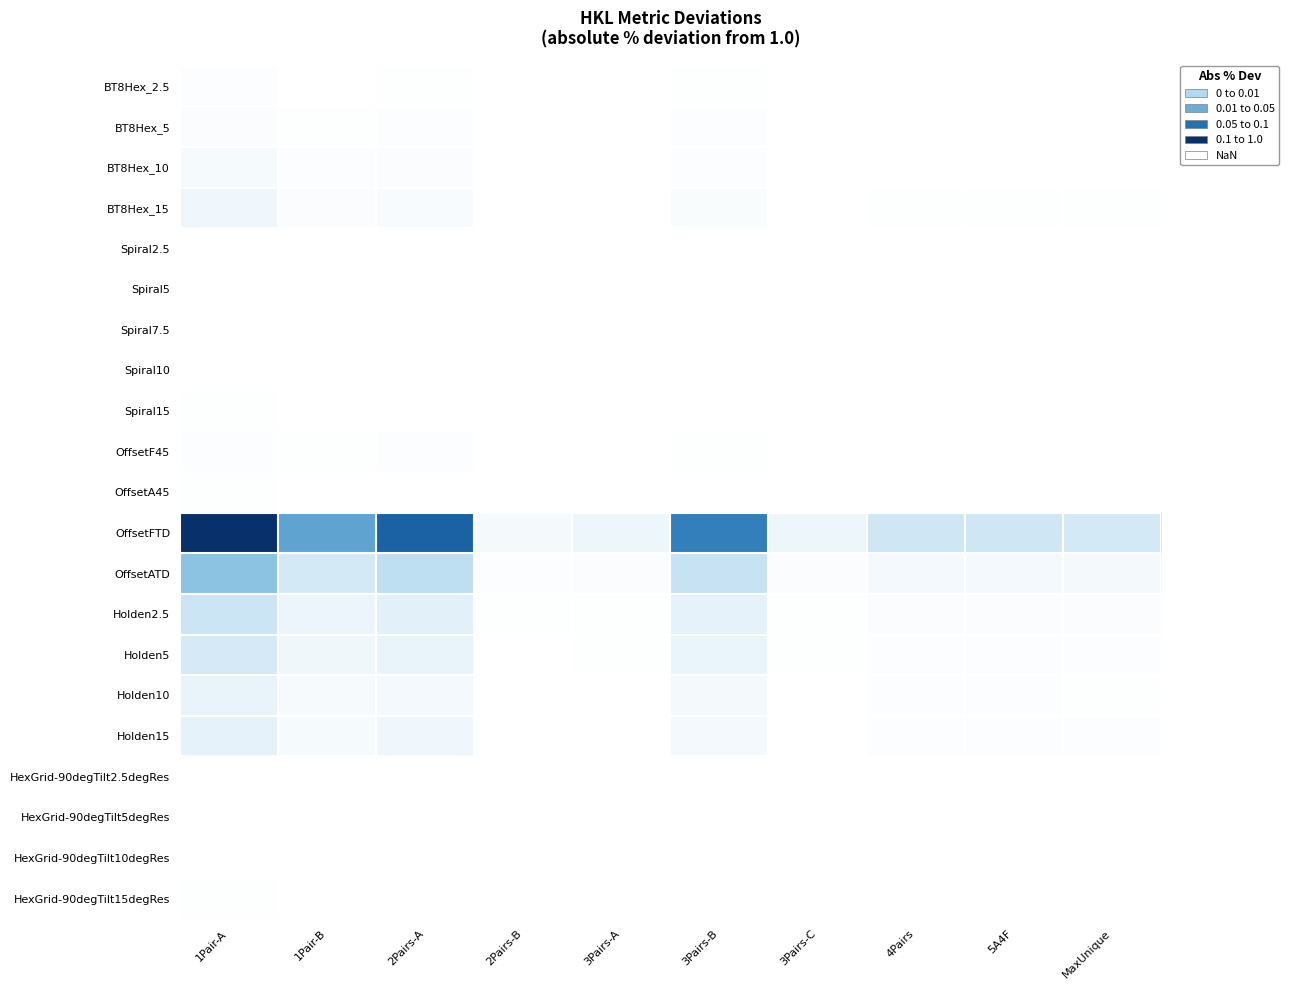

Reading left to right, what are all the values shown in this chart?

BT8Hex_2.5: 1Pair-A=4.4	1Pair-B=1.6	2Pairs-A=2.5	2Pairs-B=0.1	3Pairs-A=0.2	3Pairs-B=2.1	3Pairs-C=0.2	4Pairs=0.5	5A4F=0.5	MaxUnique=0.4
BT8Hex_5: 1Pair-A=8.4	1Pair-B=3.2	2Pairs-A=4.7	2Pairs-B=0.2	3Pairs-A=0.4	3Pairs-B=4.1	3Pairs-C=0.4	4Pairs=0.9	5A4F=0.9	MaxUnique=0.8
BT8Hex_10: 1Pair-A=16.1	1Pair-B=6.0	2Pairs-A=9.1	2Pairs-B=0.4	3Pairs-A=0.7	3Pairs-B=7.8	3Pairs-C=0.7	4Pairs=1.8	5A4F=1.8	MaxUnique=1.6
BT8Hex_15: 1Pair-A=23.6	1Pair-B=8.9	2Pairs-A=13.3	2Pairs-B=0.6	3Pairs-A=1.0	3Pairs-B=11.4	3Pairs-C=1.0	4Pairs=2.6	5A4F=2.6	MaxUnique=2.3
Spiral2.5: 1Pair-A=0.1	1Pair-B=0.0	2Pairs-A=0.1	2Pairs-B=0.0	3Pairs-A=0.0	3Pairs-B=0.1	3Pairs-C=0.0	4Pairs=0.0	5A4F=0.0	MaxUnique=0.0
Spiral5: 1Pair-A=0.0	1Pair-B=0.0	2Pairs-A=0.0	2Pairs-B=0.0	3Pairs-A=0.0	3Pairs-B=0.0	3Pairs-C=0.0	4Pairs=0.0	5A4F=0.0	MaxUnique=0.0
Spiral7.5: 1Pair-A=0.4	1Pair-B=0.2	2Pairs-A=0.2	2Pairs-B=0.0	3Pairs-A=0.0	3Pairs-B=0.2	3Pairs-C=0.0	4Pairs=0.0	5A4F=0.0	MaxUnique=0.0
Spiral10: 1Pair-A=0.5	1Pair-B=0.2	2Pairs-A=0.3	2Pairs-B=0.0	3Pairs-A=0.0	3Pairs-B=0.2	3Pairs-C=0.0	4Pairs=0.1	5A4F=0.1	MaxUnique=0.0
Spiral15: 1Pair-A=2.0	1Pair-B=0.7	2Pairs-A=1.1	2Pairs-B=0.1	3Pairs-A=0.1	3Pairs-B=1.0	3Pairs-C=0.1	4Pairs=0.2	5A4F=0.2	MaxUnique=0.2
OffsetF45: 1Pair-A=7.5	1Pair-B=2.8	2Pairs-A=4.2	2Pairs-B=0.2	3Pairs-A=0.3	3Pairs-B=3.6	3Pairs-C=0.3	4Pairs=0.8	5A4F=0.8	MaxUnique=0.7
OffsetA45: 1Pair-A=2.0	1Pair-B=0.8	2Pairs-A=1.1	2Pairs-B=0.1	3Pairs-A=0.1	3Pairs-B=1.0	3Pairs-C=0.1	4Pairs=0.2	5A4F=0.2	MaxUnique=0.2
OffsetFTD: 1Pair-A=712.8	1Pair-B=267.3	2Pairs-A=401.0	2Pairs-B=18.8	3Pairs-A=29.7	3Pairs-B=343.9	3Pairs-C=29.7	4Pairs=79.7	5A4F=78.8	MaxUnique=70.5
OffsetATD: 1Pair-A=190.0	1Pair-B=71.2	2Pairs-A=106.9	2Pairs-B=5.0	3Pairs-A=7.9	3Pairs-B=91.7	3Pairs-C=7.9	4Pairs=21.2	5A4F=21.0	MaxUnique=18.8
Holden2.5: 1Pair-A=84.9	1Pair-B=31.8	2Pairs-A=47.7	2Pairs-B=2.2	3Pairs-A=3.5	3Pairs-B=40.9	3Pairs-C=3.5	4Pairs=9.5	5A4F=9.4	MaxUnique=8.4
Holden5: 1Pair-A=69.1	1Pair-B=25.9	2Pairs-A=38.9	2Pairs-B=1.8	3Pairs-A=2.9	3Pairs-B=33.3	3Pairs-C=2.9	4Pairs=7.7	5A4F=7.6	MaxUnique=6.8
Holden10: 1Pair-A=36.7	1Pair-B=13.8	2Pairs-A=20.7	2Pairs-B=1.0	3Pairs-A=1.5	3Pairs-B=17.7	3Pairs-C=1.5	4Pairs=4.1	5A4F=4.1	MaxUnique=3.6
Holden15: 1Pair-A=42.2	1Pair-B=15.8	2Pairs-A=23.7	2Pairs-B=1.1	3Pairs-A=1.8	3Pairs-B=20.4	3Pairs-C=1.8	4Pairs=4.7	5A4F=4.7	MaxUnique=4.2
HexGrid-90degTilt2.5degRes: 1Pair-A=0.0	1Pair-B=0.0	2Pairs-A=0.0	2Pairs-B=0.0	3Pairs-A=0.0	3Pairs-B=0.0	3Pairs-C=0.0	4Pairs=0.0	5A4F=0.0	MaxUnique=0.0
HexGrid-90degTilt5degRes: 1Pair-A=0.4	1Pair-B=0.1	2Pairs-A=0.2	2Pairs-B=0.0	3Pairs-A=0.0	3Pairs-B=0.2	3Pairs-C=0.0	4Pairs=0.0	5A4F=0.0	MaxUnique=0.0
HexGrid-90degTilt10degRes: 1Pair-A=1.3	1Pair-B=0.5	2Pairs-A=0.8	2Pairs-B=0.0	3Pairs-A=0.1	3Pairs-B=0.6	3Pairs-C=0.1	4Pairs=0.1	5A4F=0.1	MaxUnique=0.1
HexGrid-90degTilt15degRes: 1Pair-A=3.1	1Pair-B=1.2	2Pairs-A=1.8	2Pairs-B=0.1	3Pairs-A=0.1	3Pairs-B=1.5	3Pairs-C=0.1	4Pairs=0.4	5A4F=0.3	MaxUnique=0.3